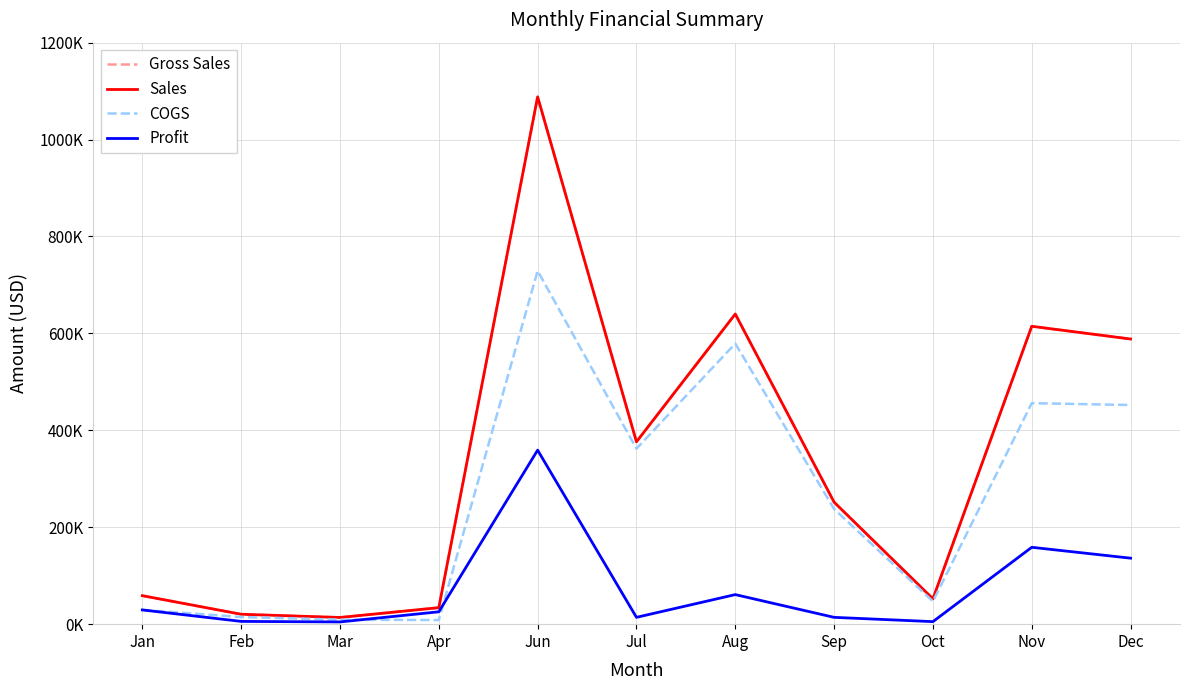

What is the value of the Profit point at the 10th from the left?

158640.0